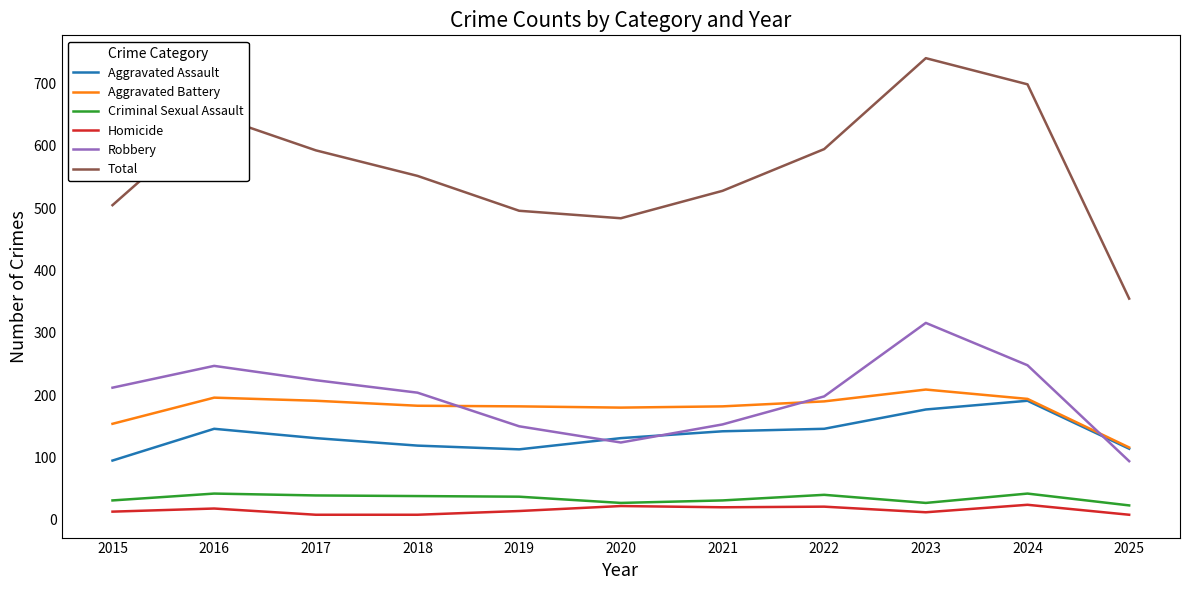

True or false: Aggravated Assault and Homicide cross at least once.

False